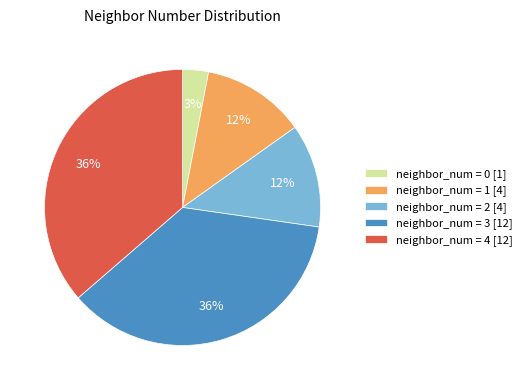

How many segments does this pie chart have?

5